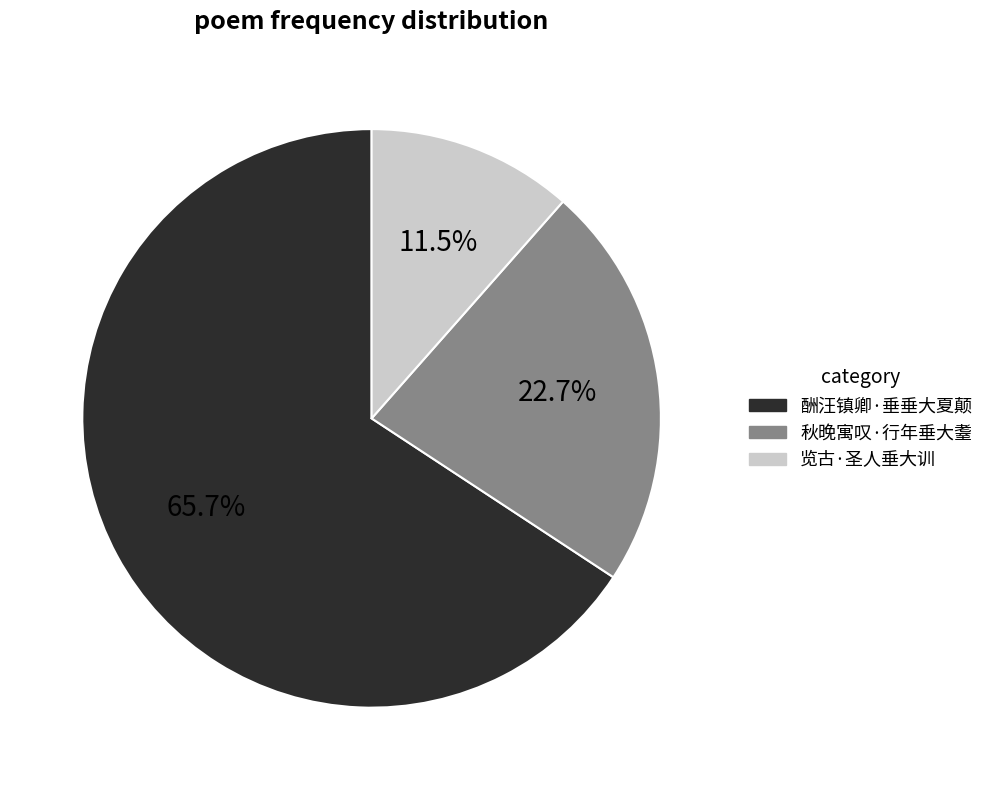

To the nearest percent, what is the combined percentage of 酬汪镇卿·垂垂大夏颠 and 秋晚寓叹·行年垂大耋?

88%